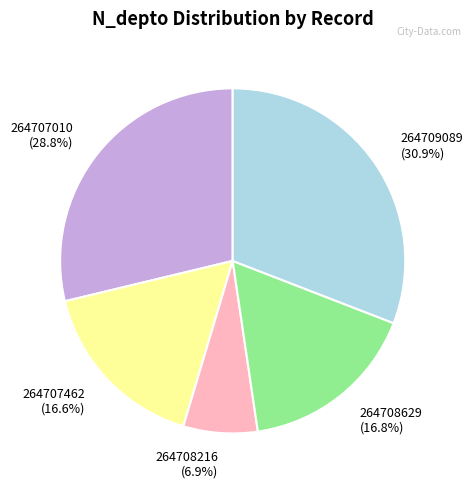

The 264707010 slice represents 23% of the pie. True or false?

False